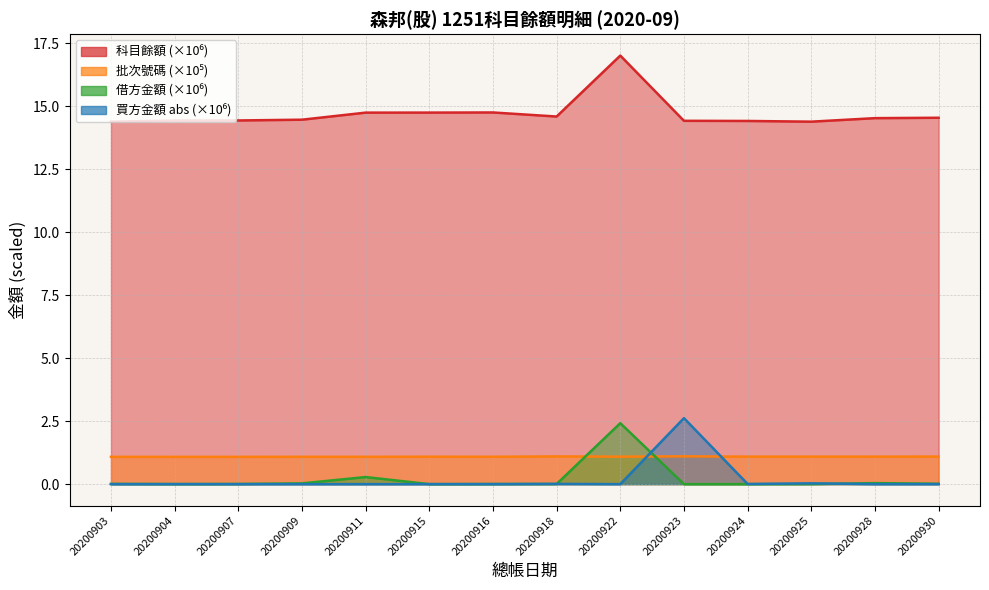

List the series in order of their peak value, highest first.

科目餘額, 買方金額, 借方金額, 批次號碼